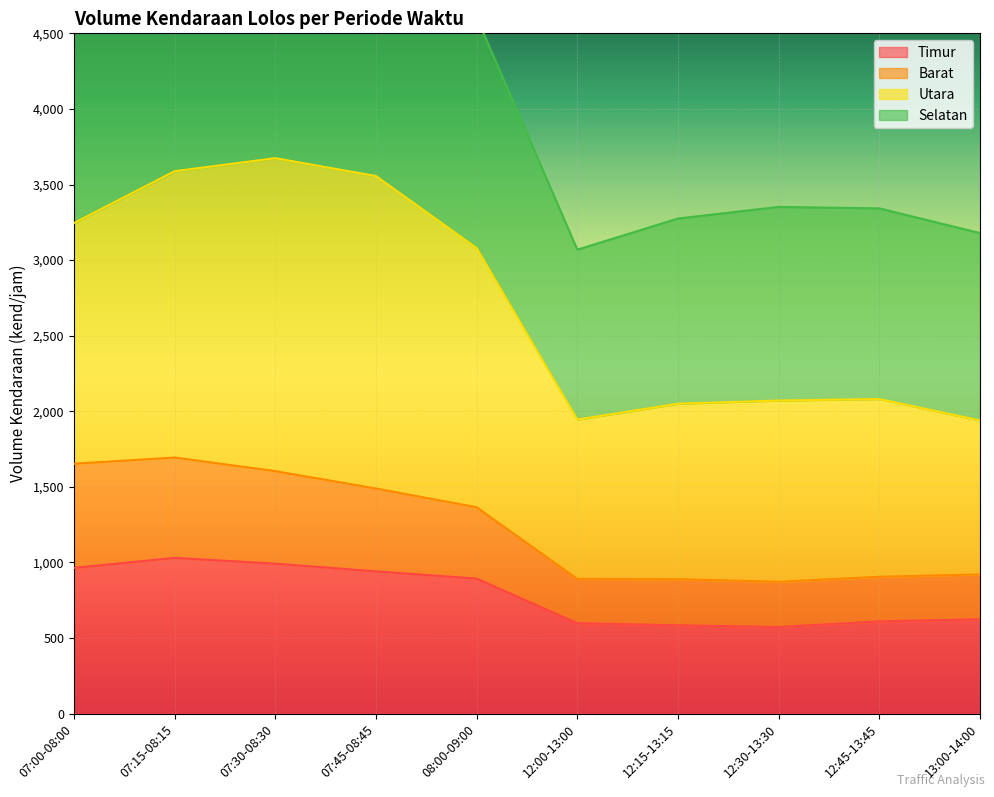

The value of Timur at 08:00-09:00 is 893. True or false?

True